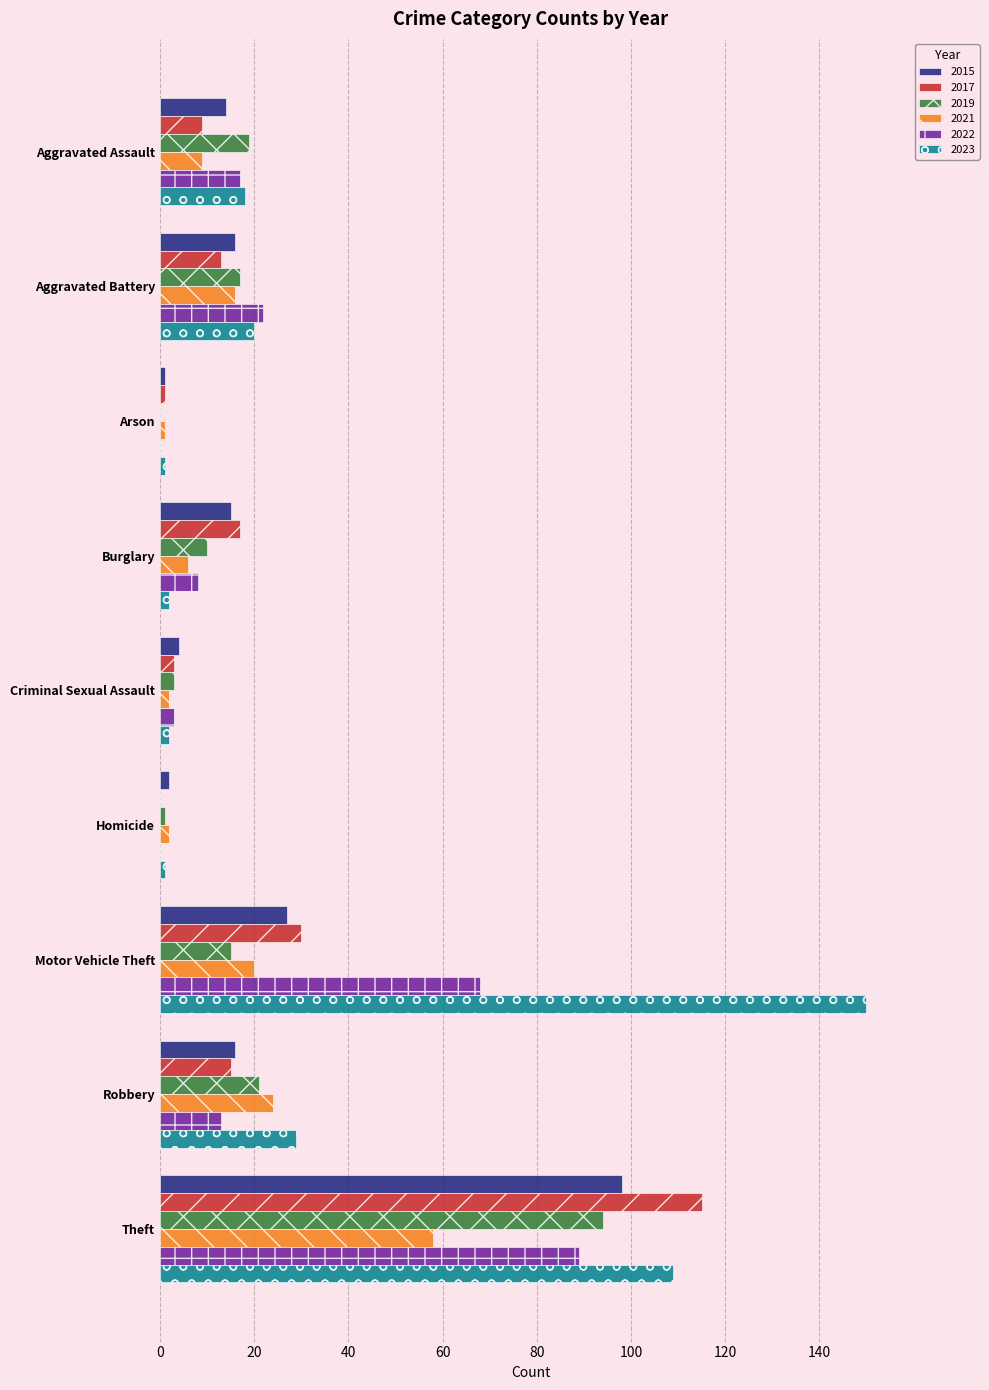

True or false: 2023 has a value of 220 at Motor Vehicle Theft.

False